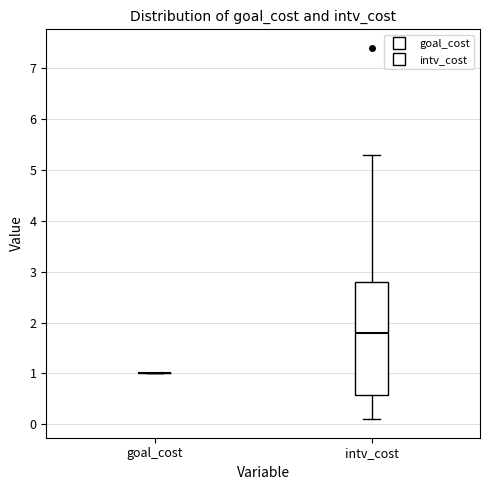

Which box is the tallest, from its lower edge to its upper edge?

intv_cost